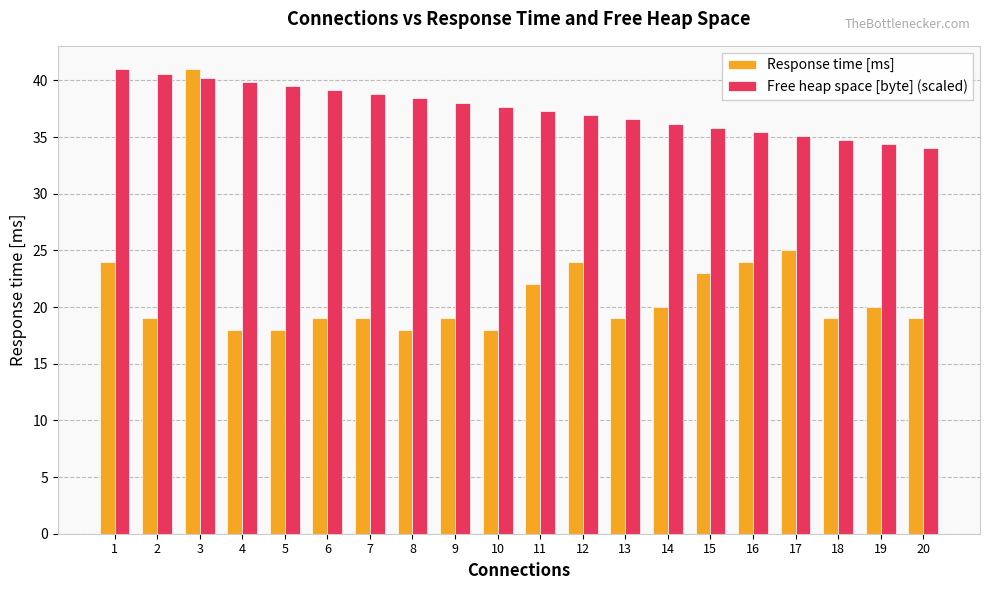

At which category is the sum across all series the highest?

3